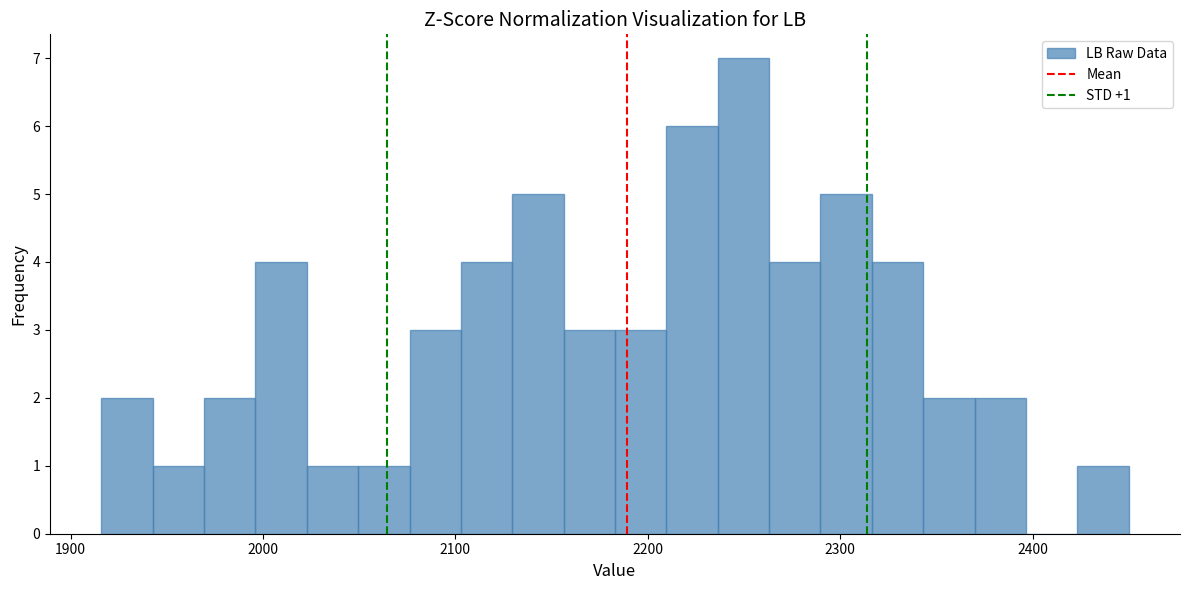

Around what value on the x-axis is the tallest bar? Give the approximate position of its centre, as read against the axis.

2250